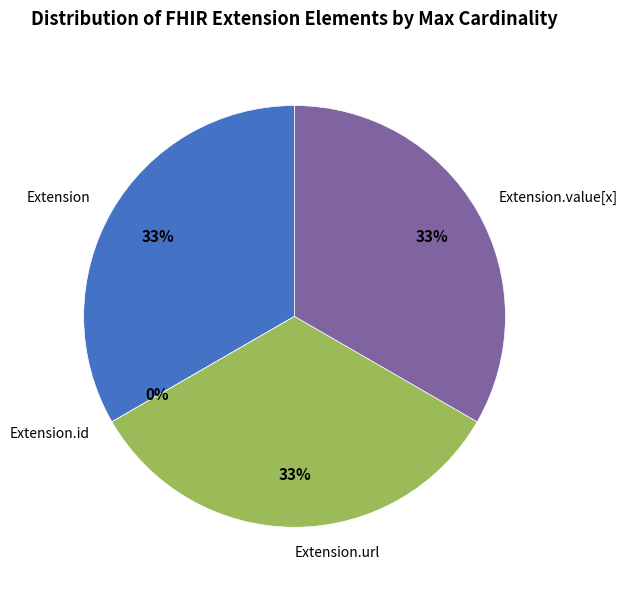

What is the total percentage of Extension.value[x] and Extension.url?

66.7%